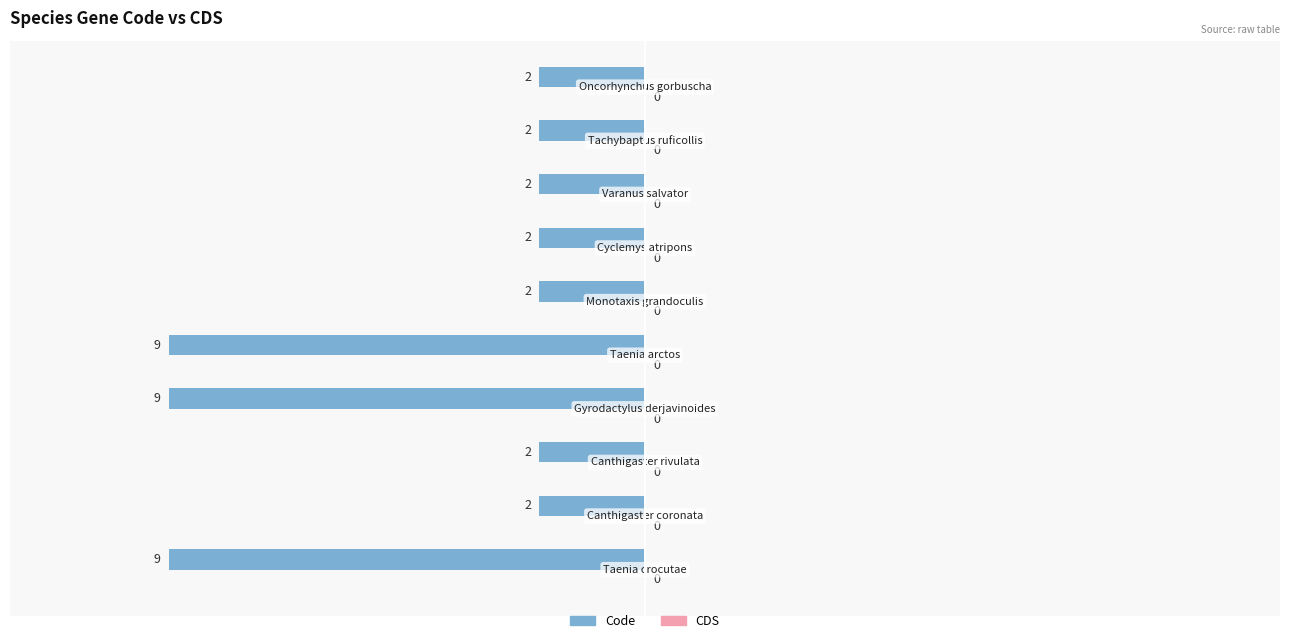

How many bars are there in total?

10